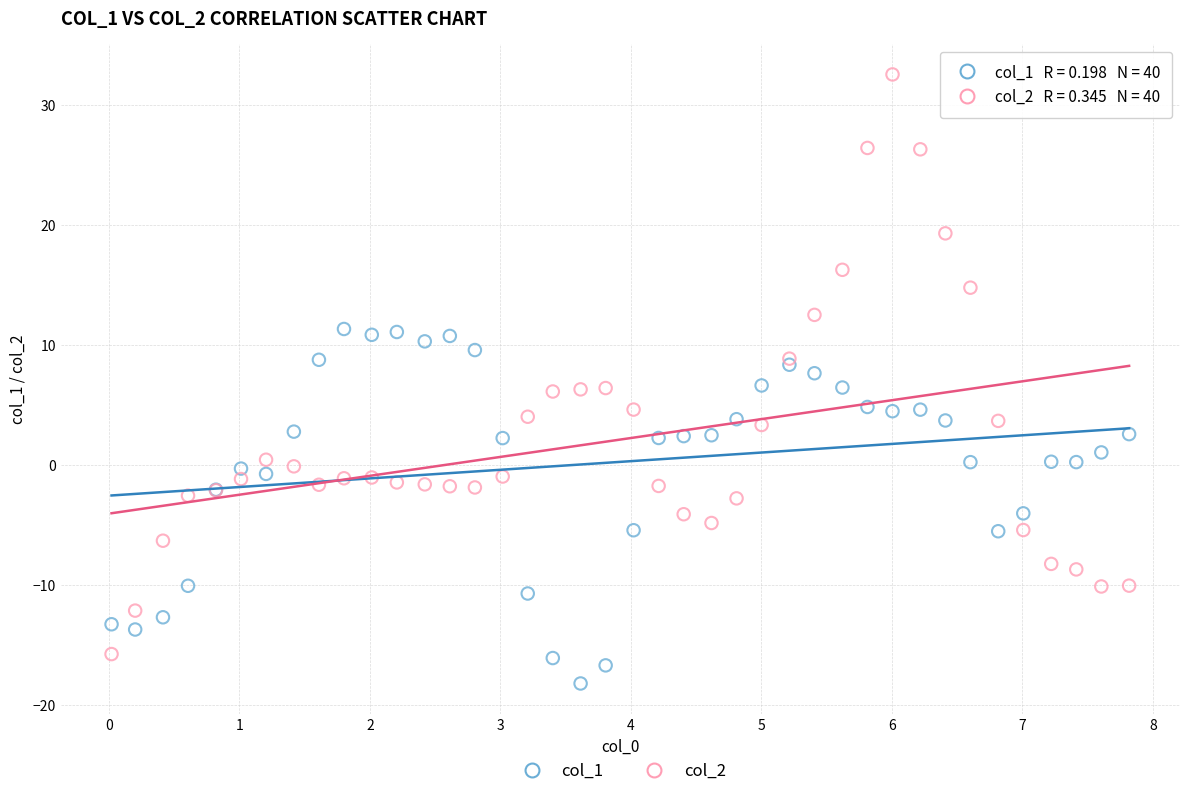

Which series reaches the minimum Y coordinate?

col_1